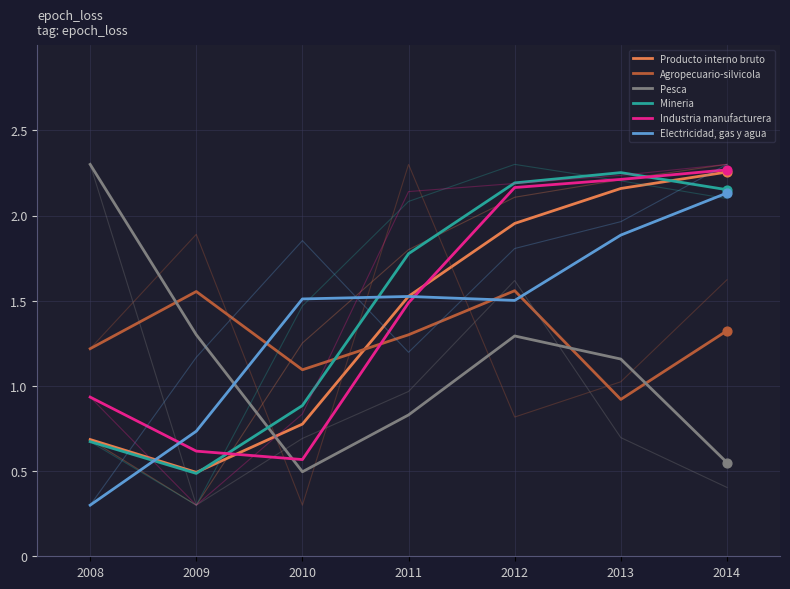

What is the total value across all series at 2011?

8.4